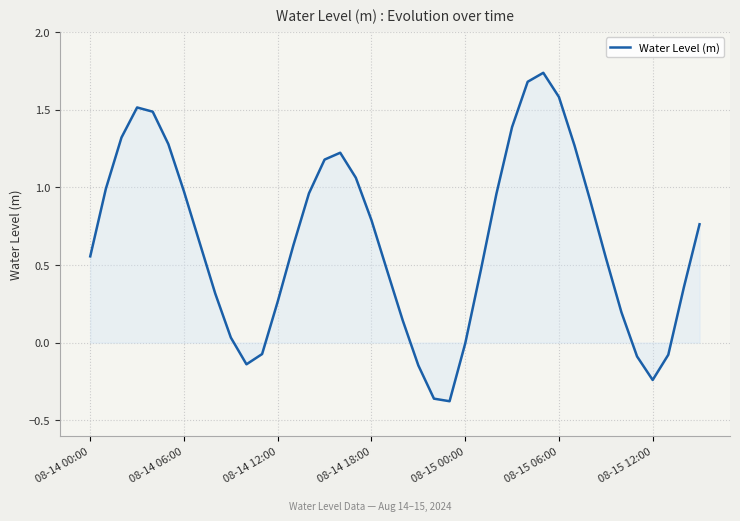

What is the difference between the maximum and minimum values?

2.1